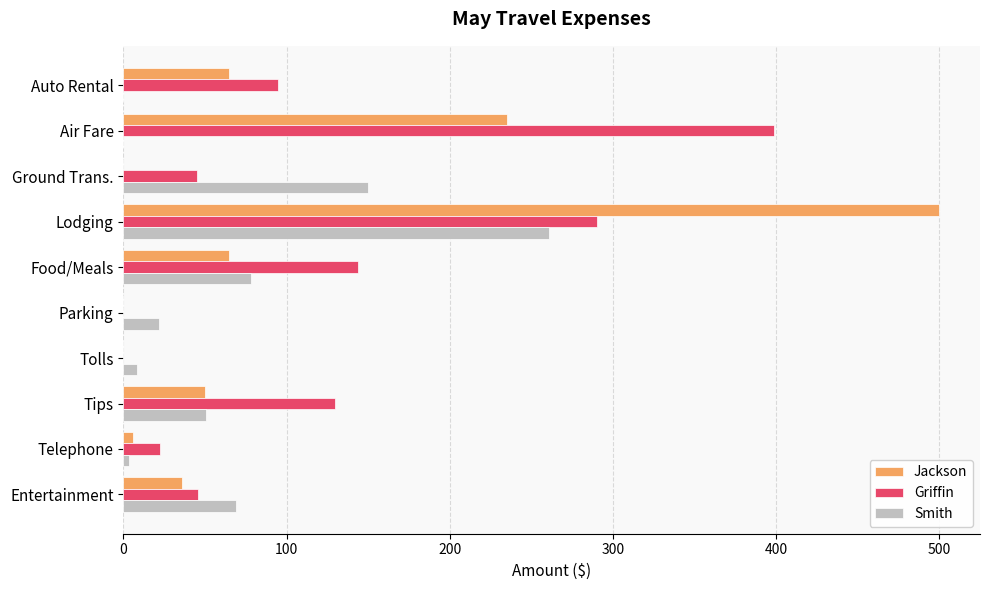

Which series has the largest total across all categories?

Griffin